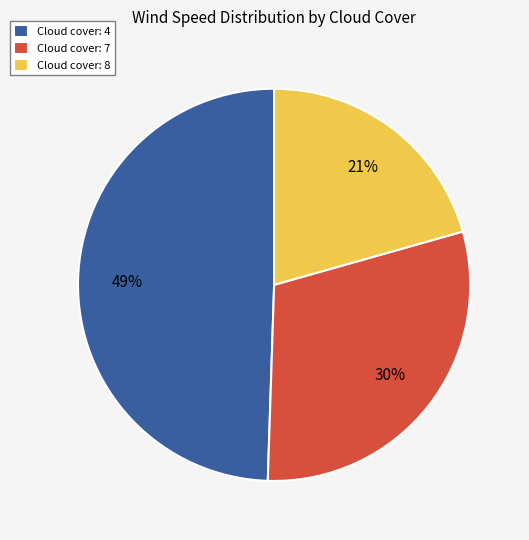

Is the sum of Cloud cover: 8 and Cloud cover: 7 greater than half?

Yes